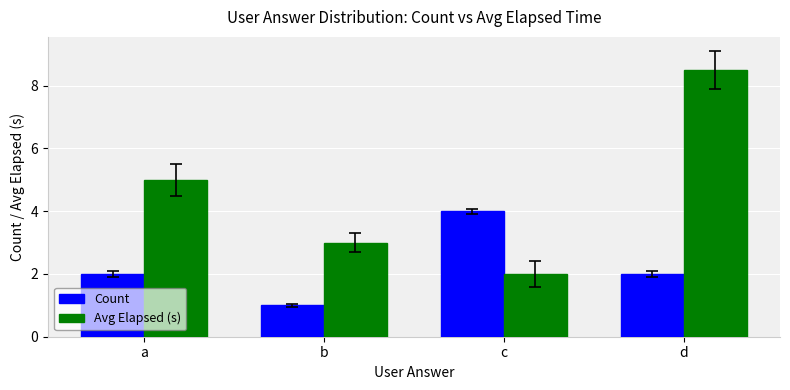

How many groups of bars are there?

4